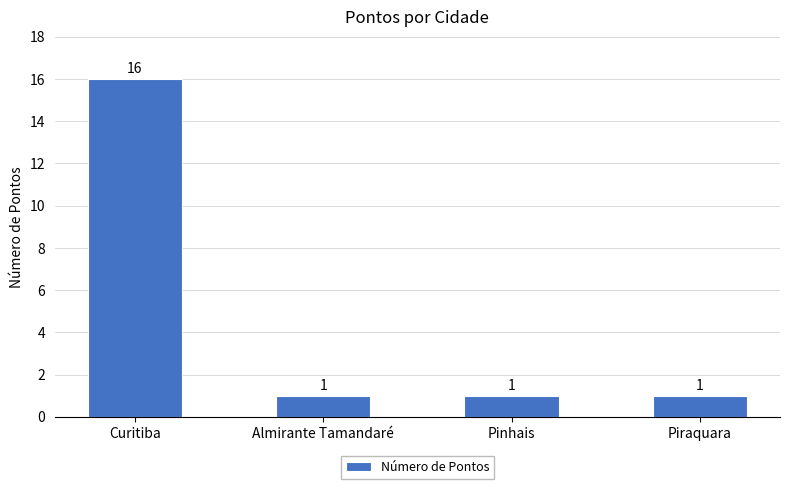

Are the bars grouped side by side (vs. stacked)?

No